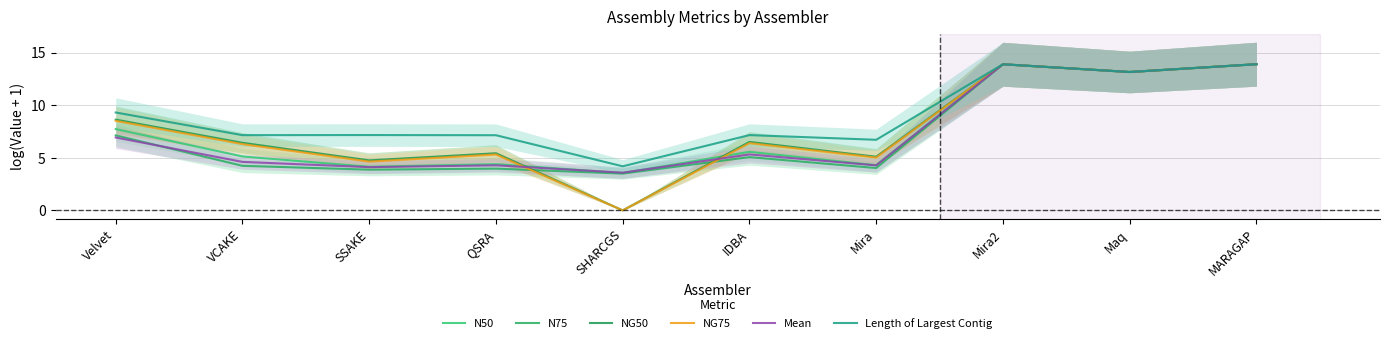

Which series has the largest total across all categories?

Length of Largest Contig